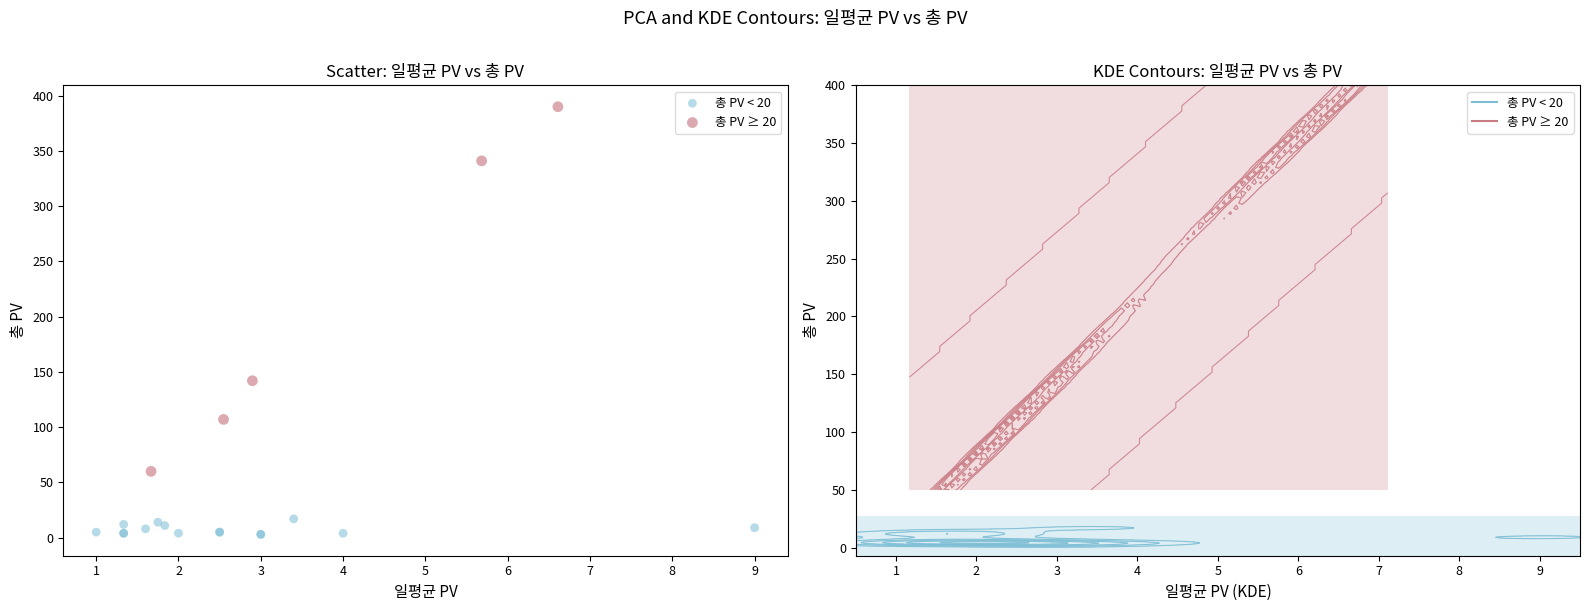

Which series has the widest spread of Y values?

총 PV ≥ 20